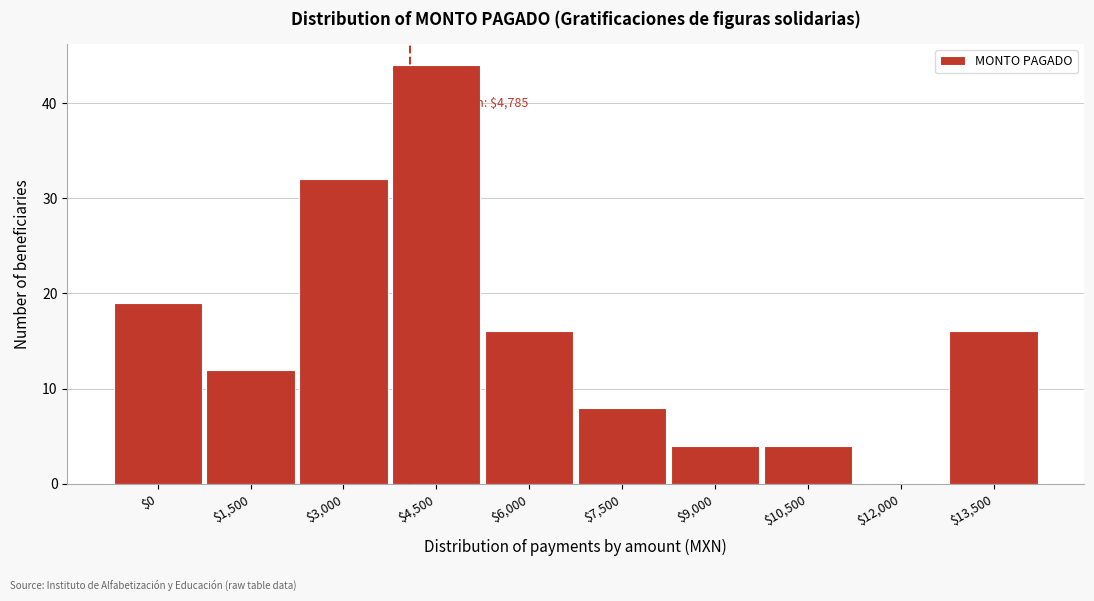

What is the sum of all values?

155